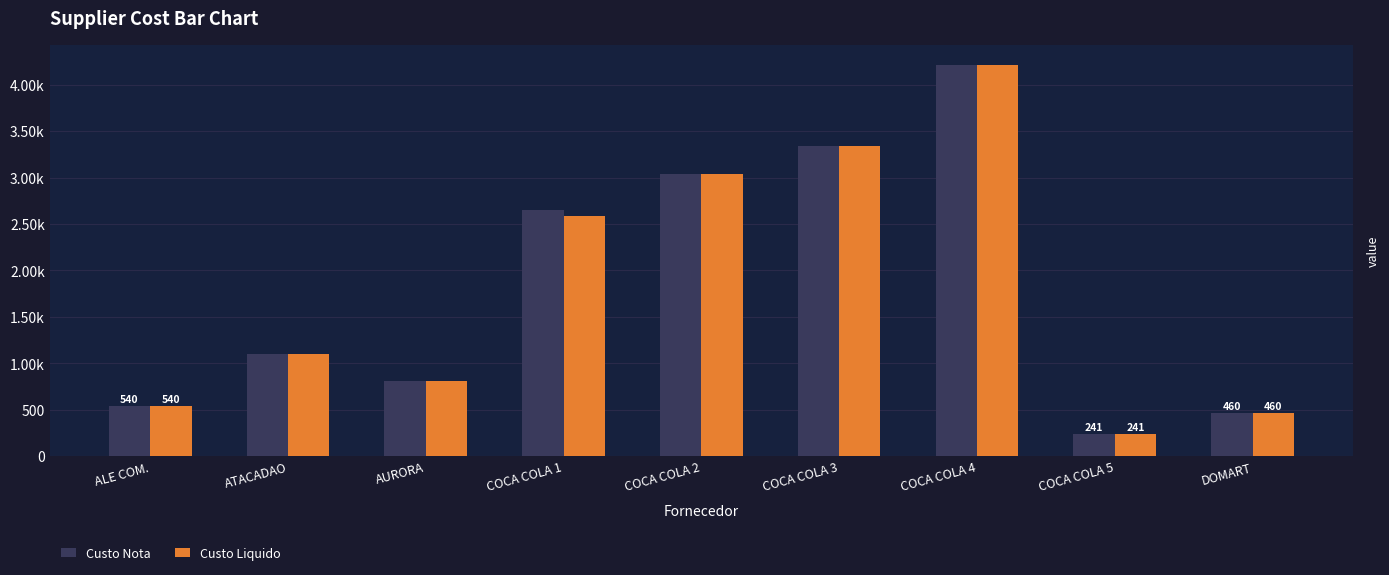

At which label does Custo Nota reach its peak?

COCA COLA 4